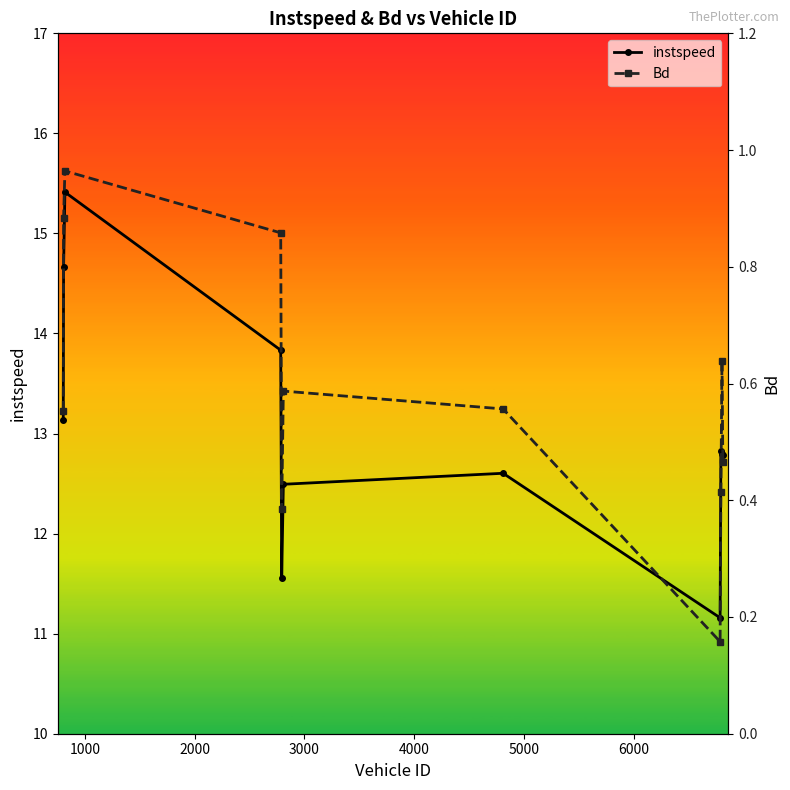

True or false: Bd and instspeed cross at least once.

False